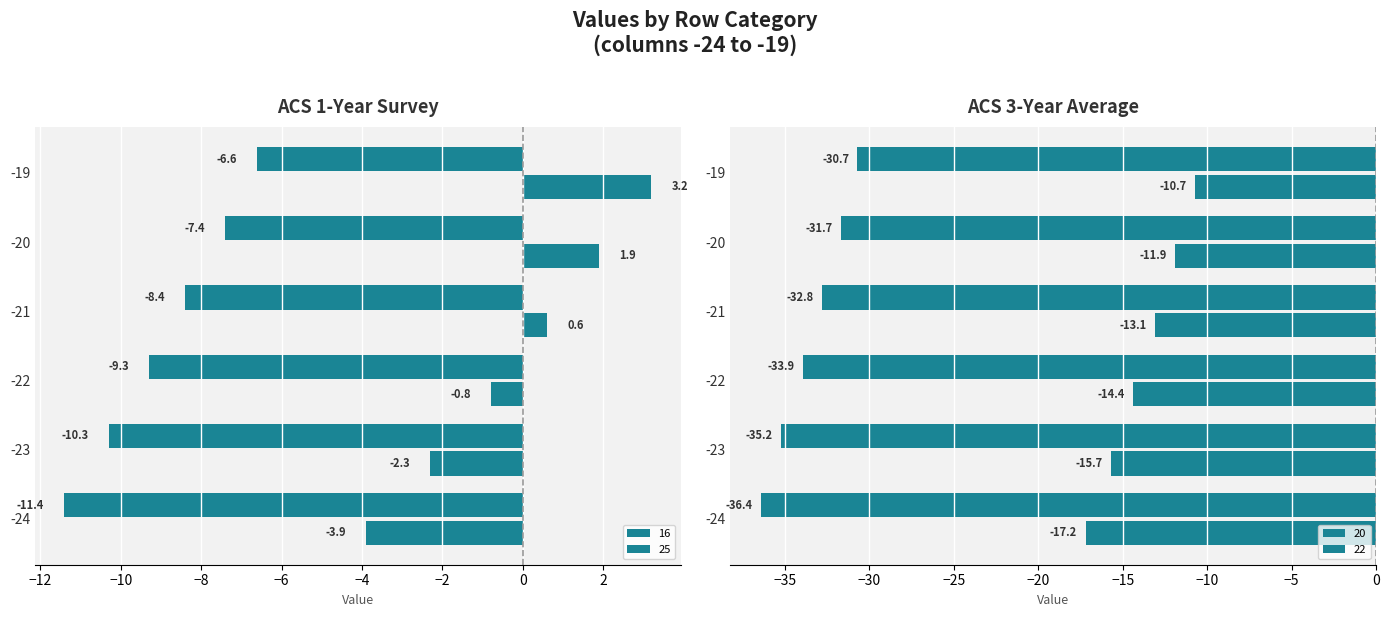

Reading left to right, transcribe all the data shown in this chart.

16: -24=-3.9	-23=-2.3	-22=-0.8	-21=0.6	-20=1.9	-19=3.2
25: -24=-11.4	-23=-10.3	-22=-9.3	-21=-8.4	-20=-7.4	-19=-6.6
20: -24=-17.2	-23=-15.7	-22=-14.4	-21=-13.1	-20=-11.9	-19=-10.7
22: -24=-36.4	-23=-35.2	-22=-33.9	-21=-32.8	-20=-31.7	-19=-30.7